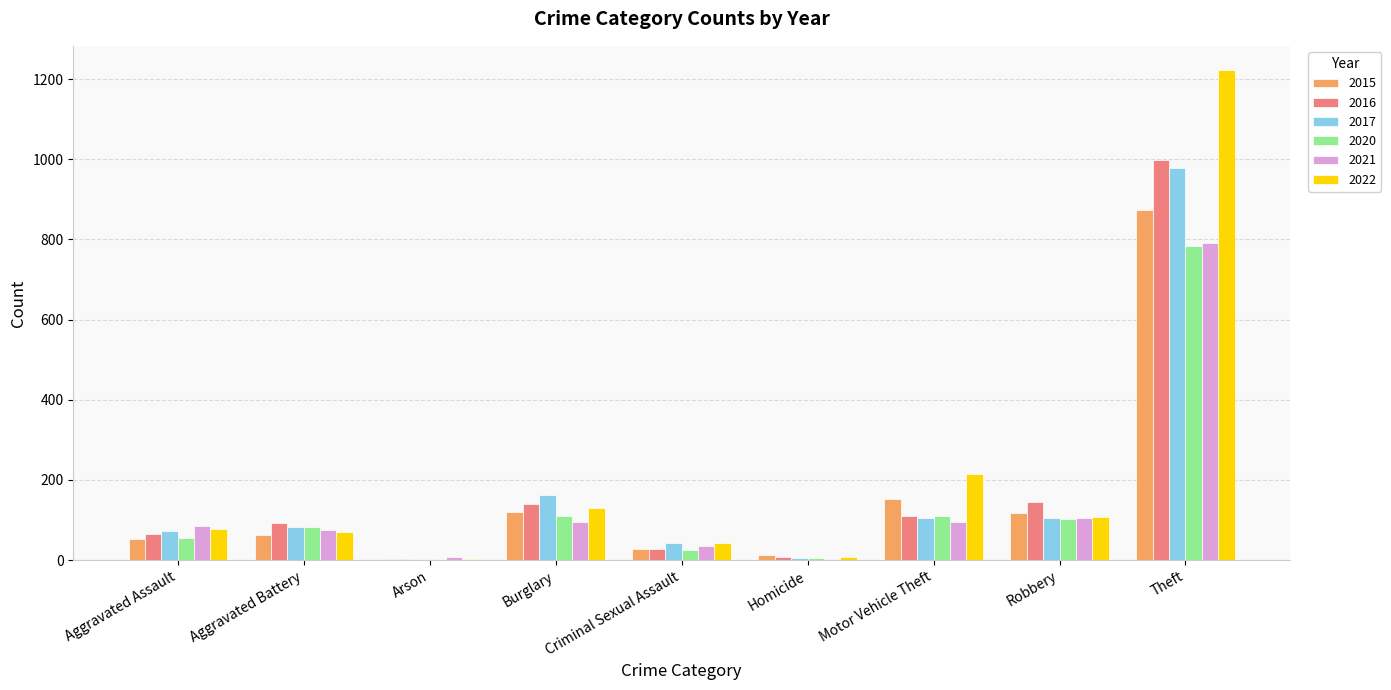

What is the maximum value shown in the chart?

1222